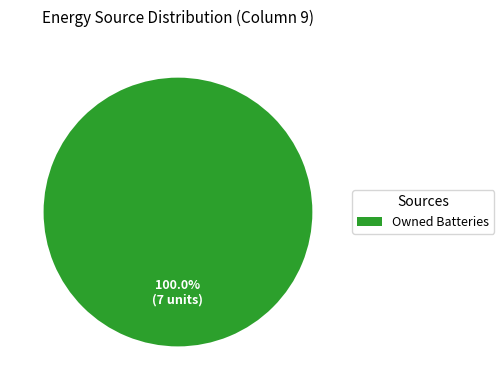

Rank the categories by value from highest to lowest.

Owned Batteries